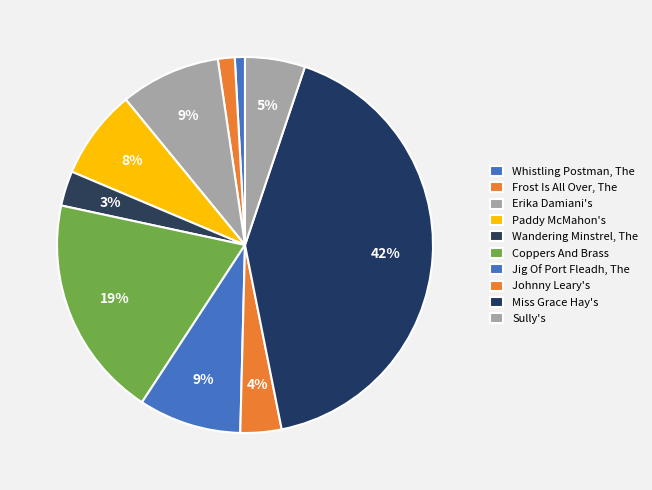

Count the number of slices in the pie.

10